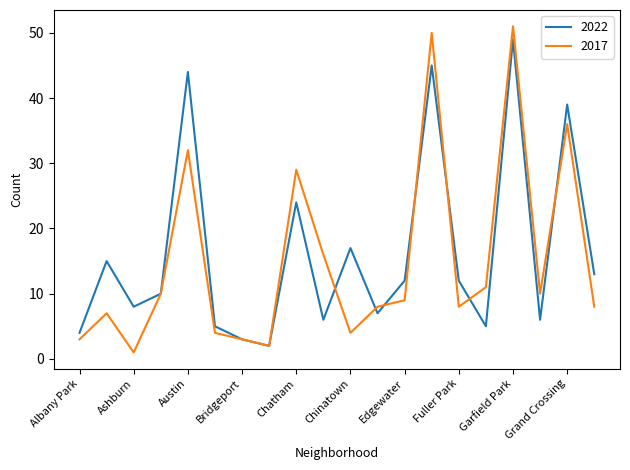

What are all the series names shown in the legend?

2022, 2017